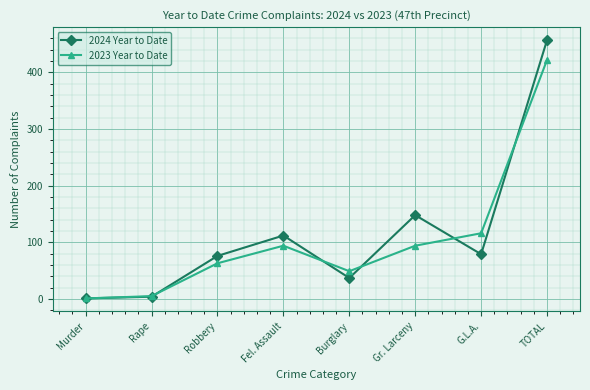

What value does the 2023 Year to Date series have at Robbery, to the nearest 50?

50